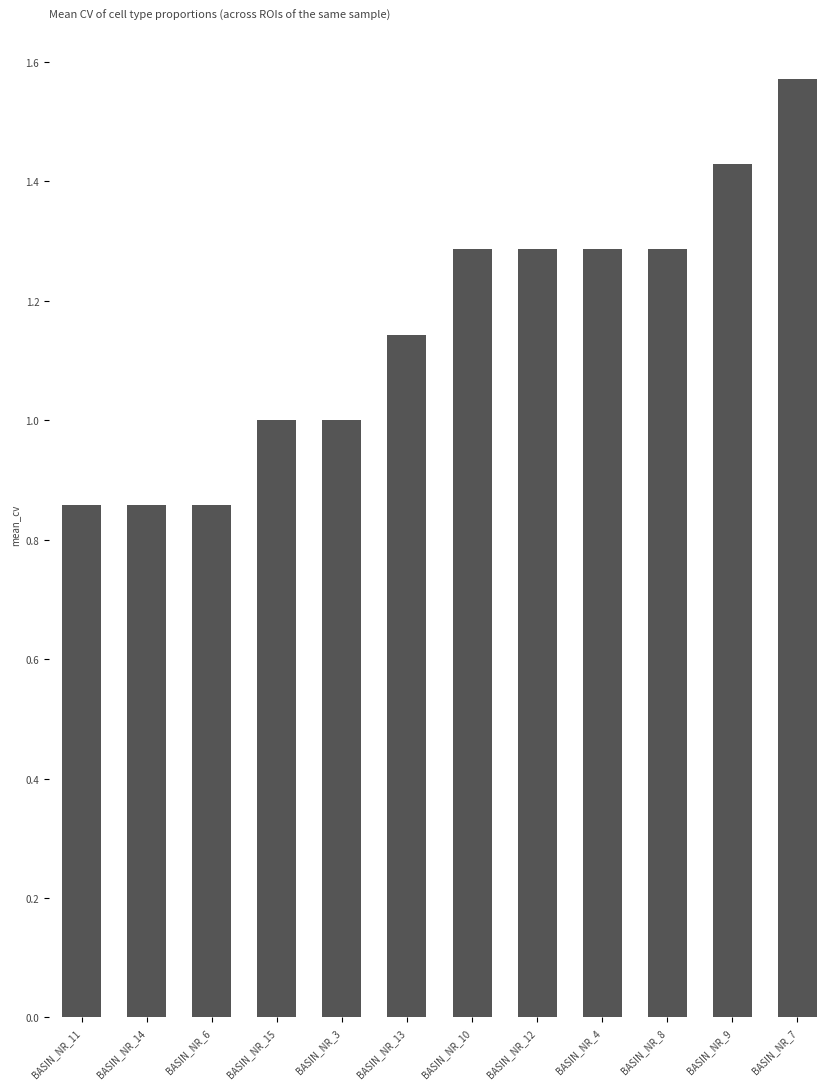

Between BASIN_NR_12 and BASIN_NR_15, which is larger?

BASIN_NR_12